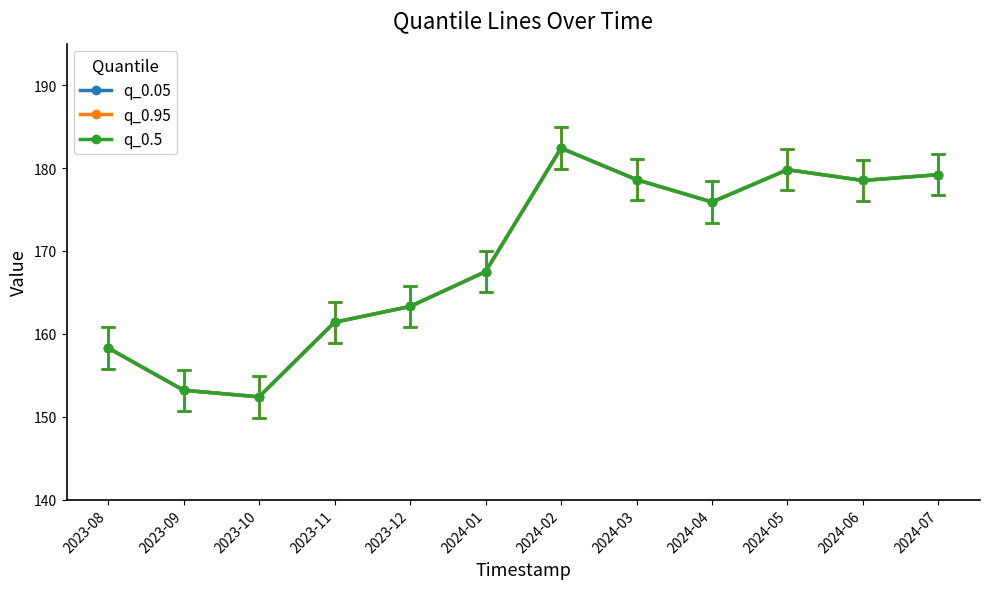

What is the label of the 7th point from the right?

2024-01